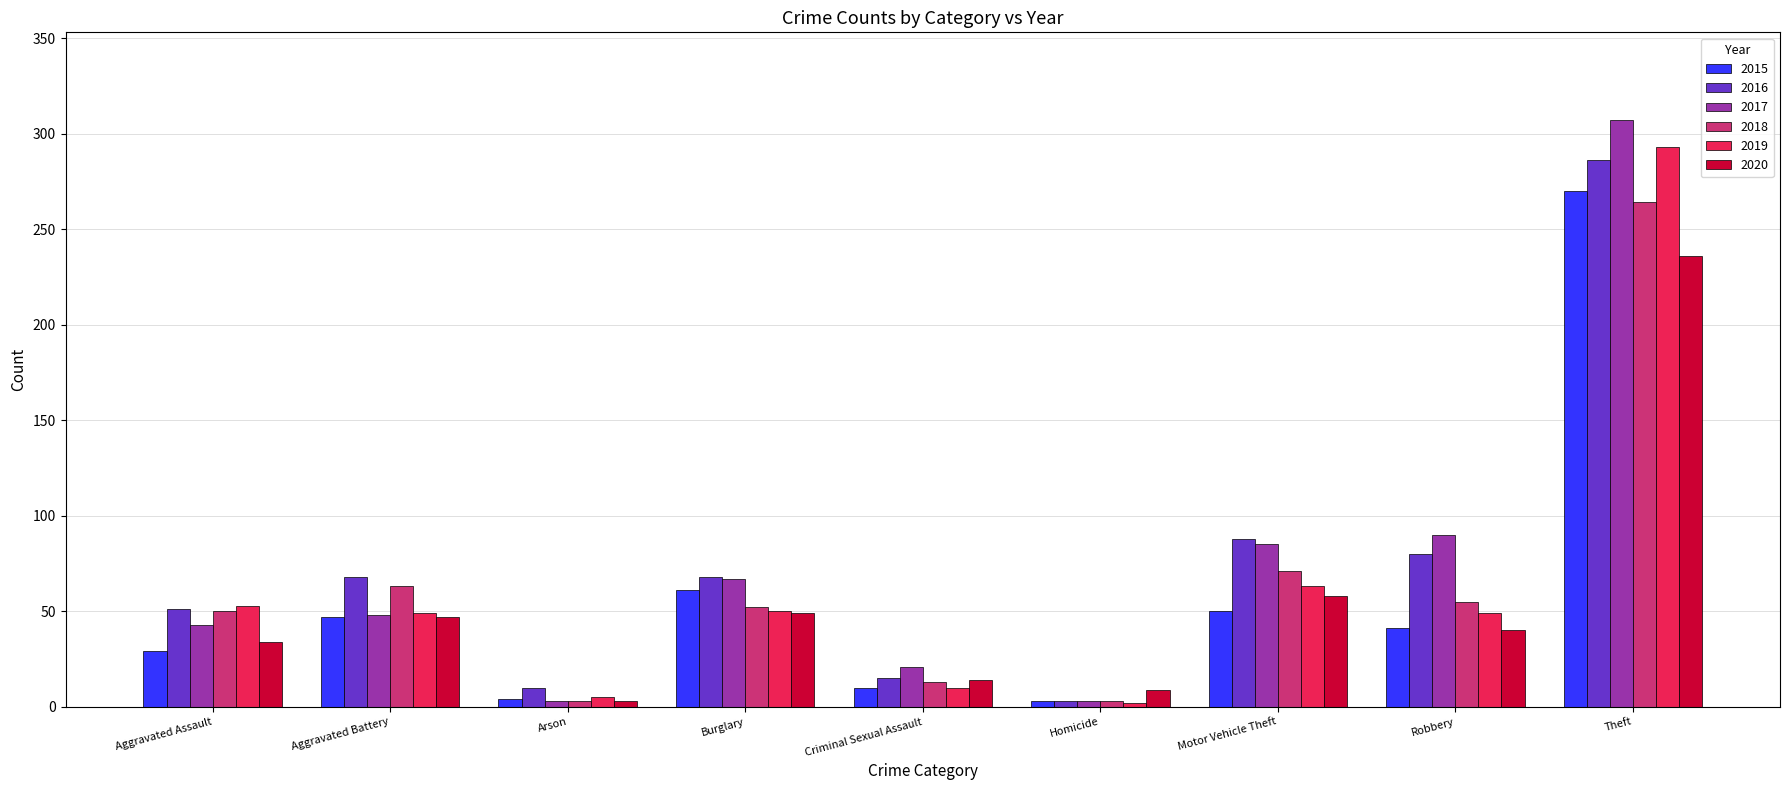

How many data points does each series have?

9